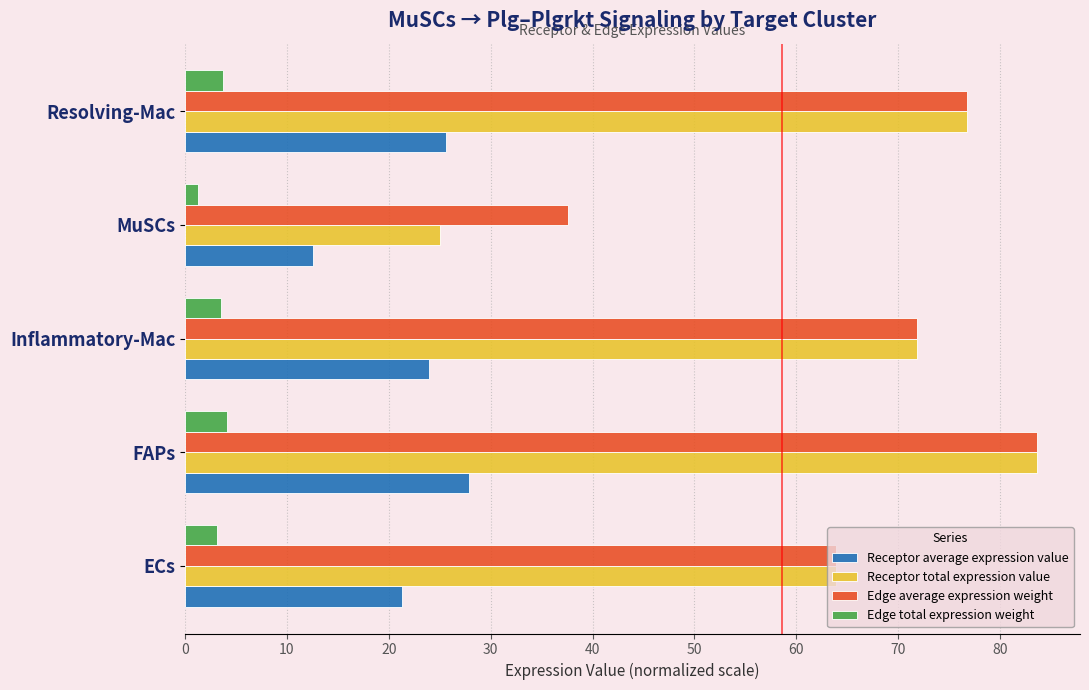

Which category has the lowest value across all series?

MuSCs